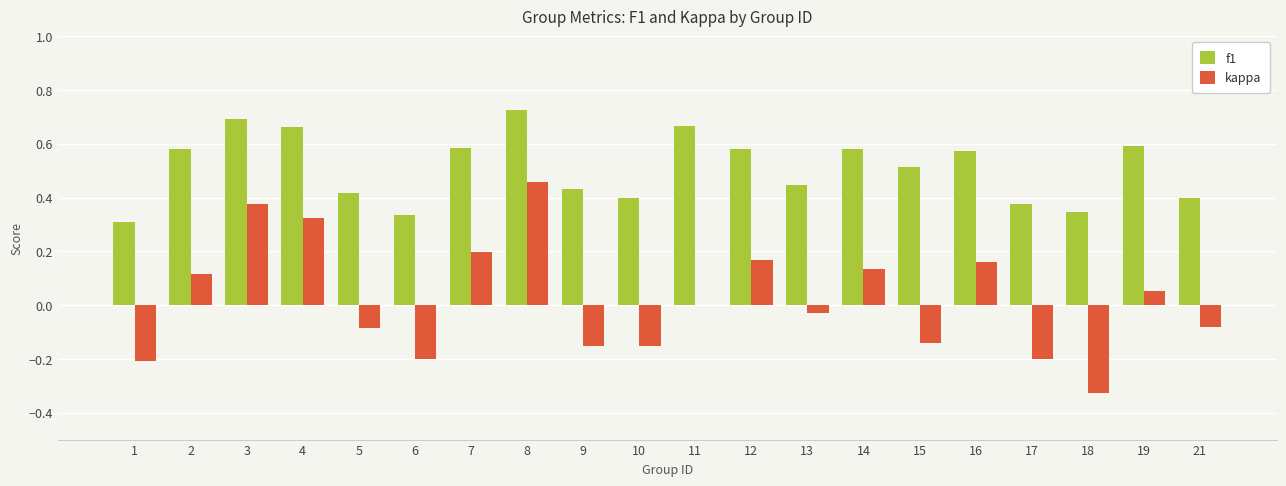

What is the sum of the f1 values at 17 and 5?

0.8